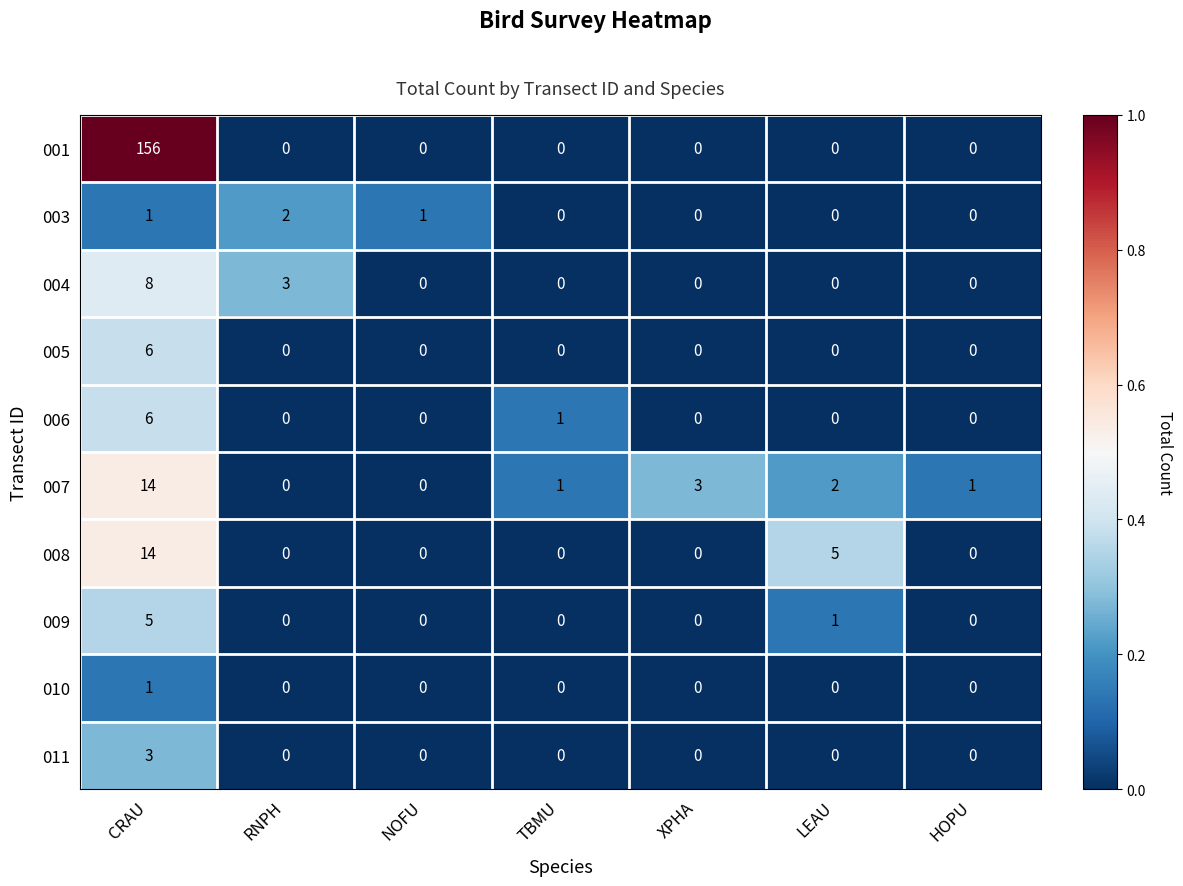

The value of 011 at CRAU is 3. True or false?

True